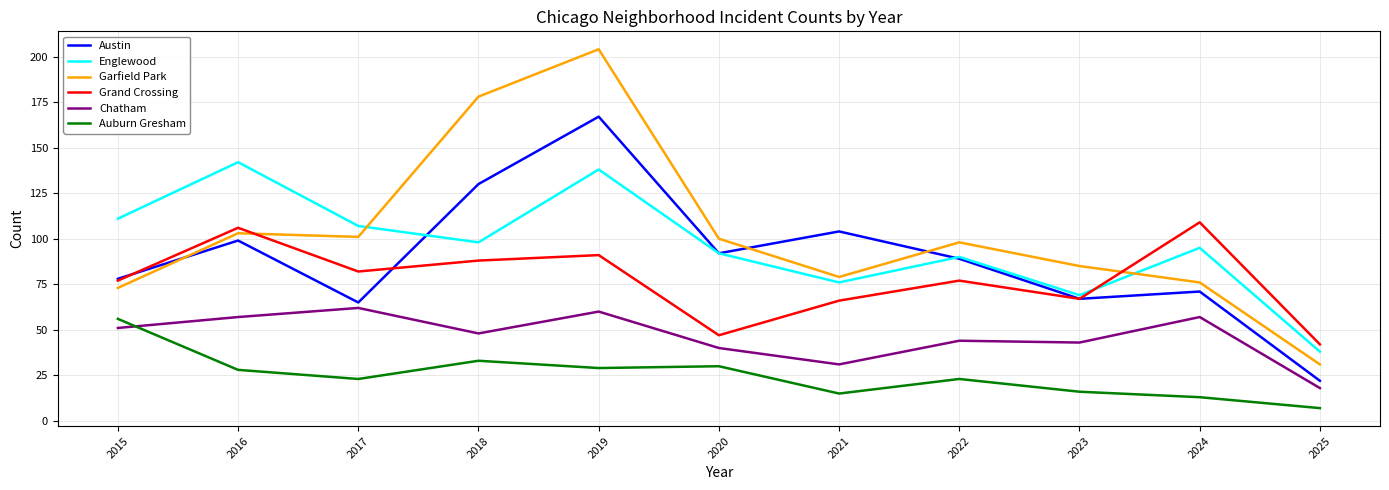

At how many categories does at least one series exceed 83?

10